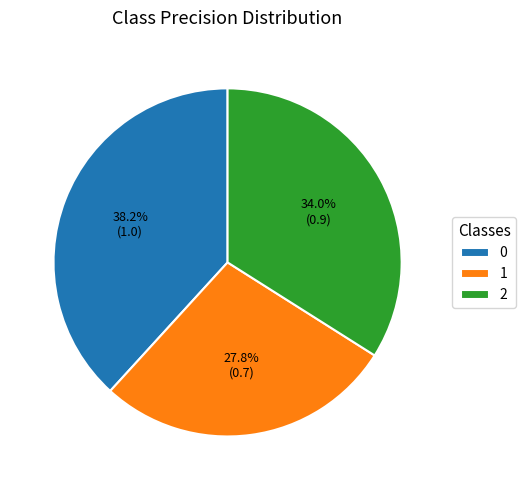

To the nearest percent, what percentage of the pie is 1?

28%